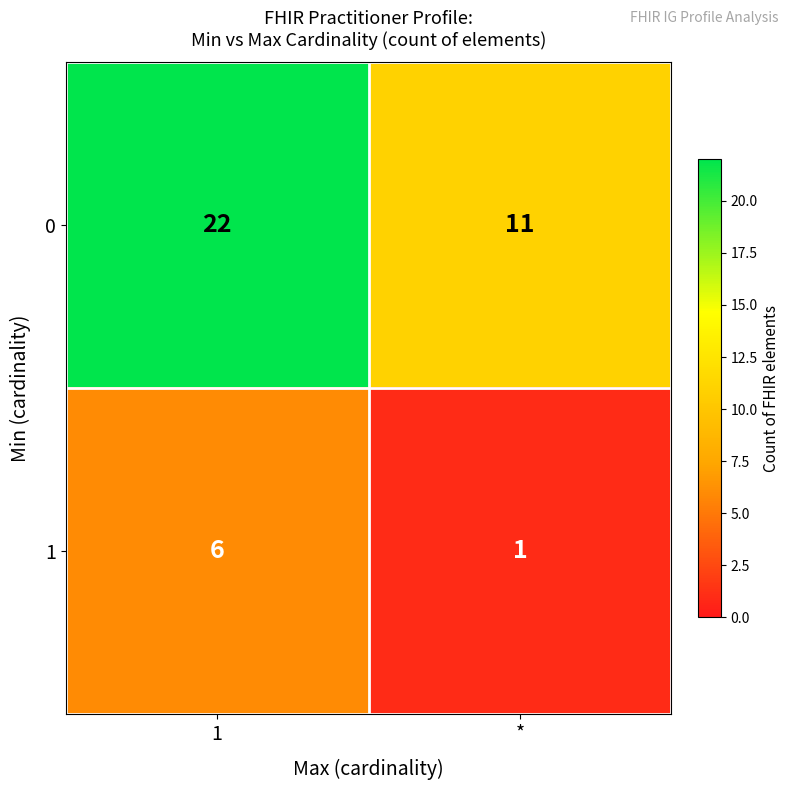

Rank the series by their average value, from highest to lowest.

0, 1